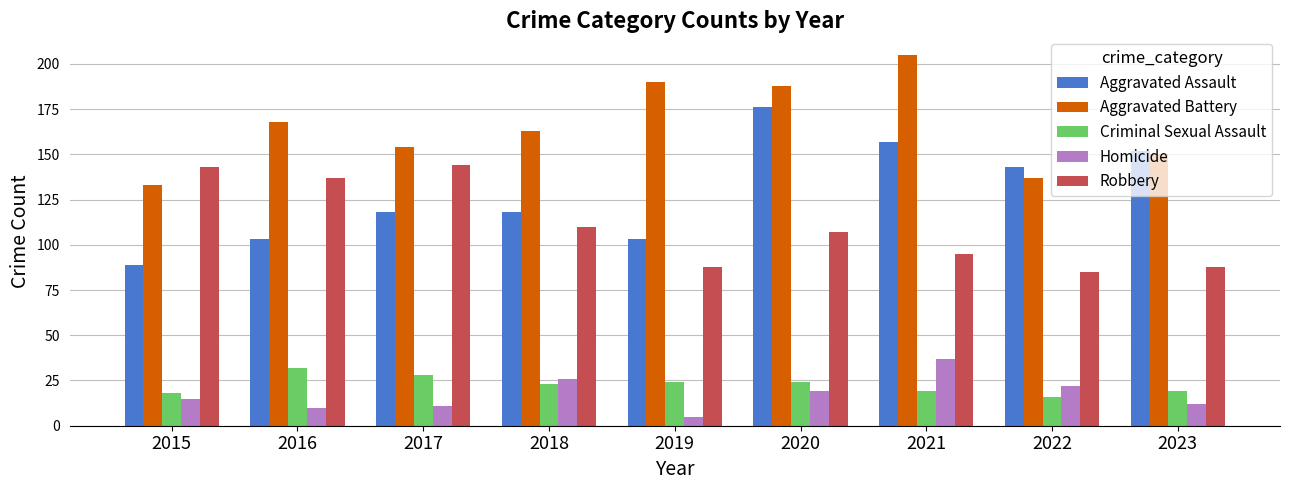

Rank the series by their maximum value, from highest to lowest.

Aggravated Battery, Aggravated Assault, Robbery, Homicide, Criminal Sexual Assault